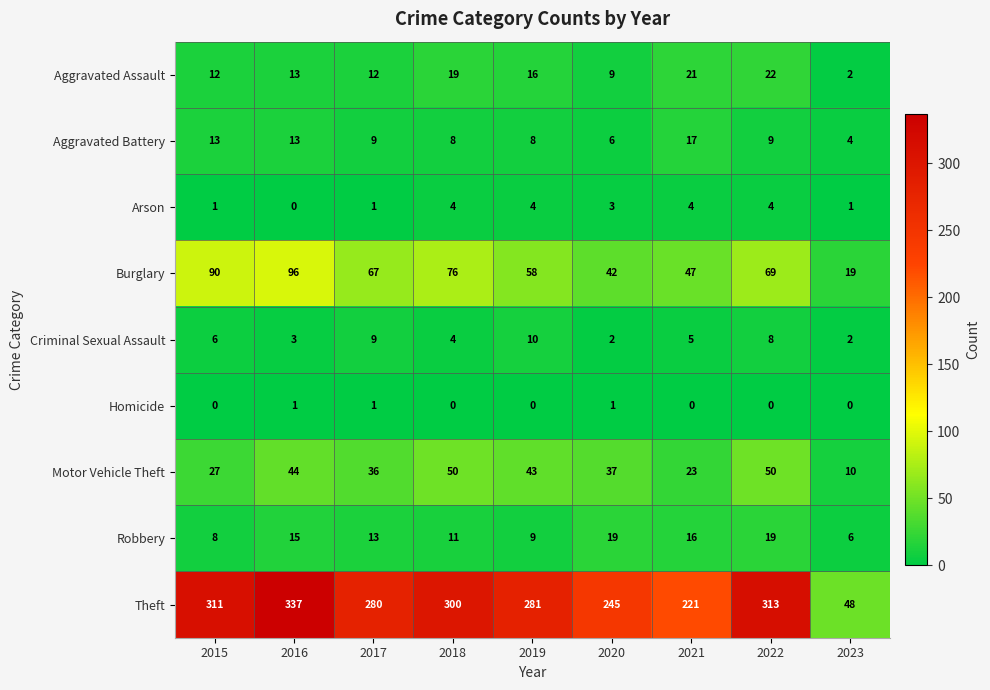

What is the greatest value displayed?

337